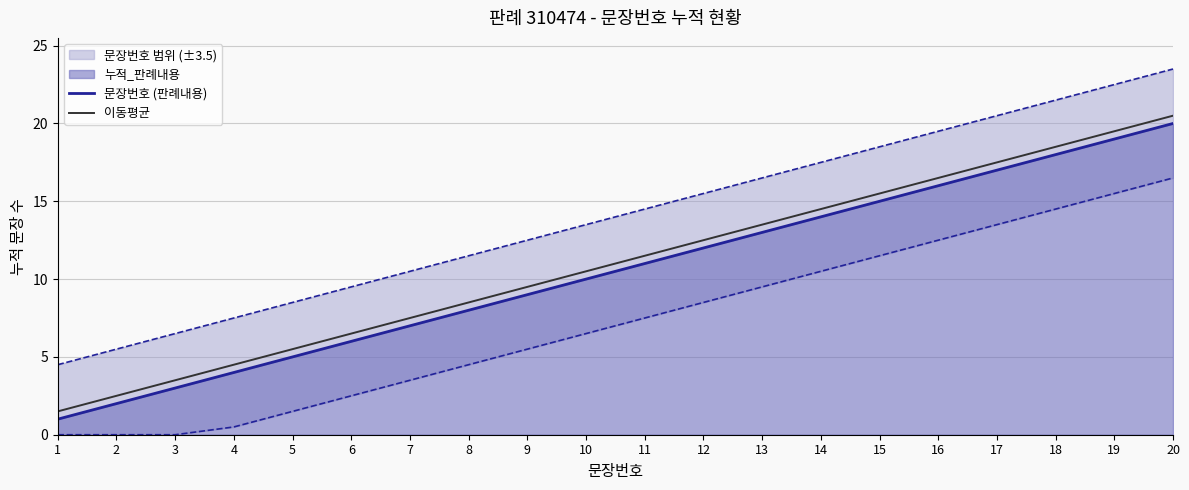

What is the value of the 문장번호 (판례내용) point at the 10th from the left?

10.0